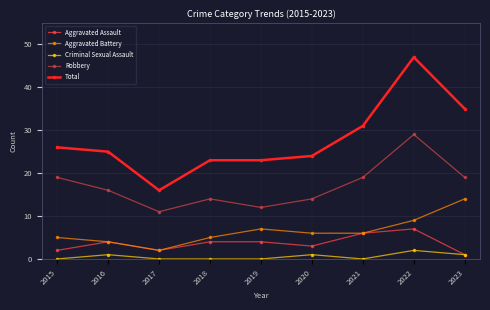

How many distinct data groups are displayed?

5